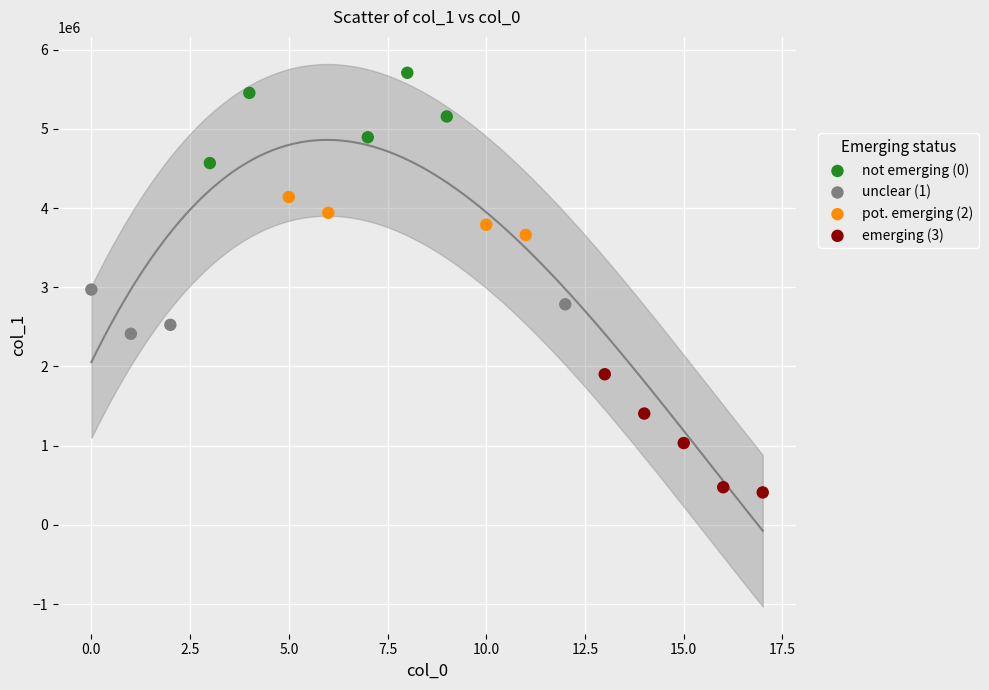

Which series contains the highest Y value?

not emerging (0)